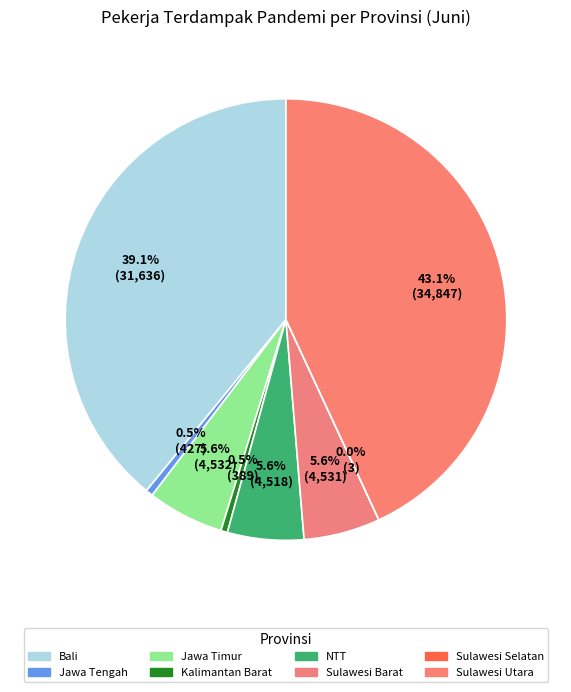

To the nearest percent, what is the difference between the Sulawesi Selatan and Jawa Tengah slice percentages?

1%